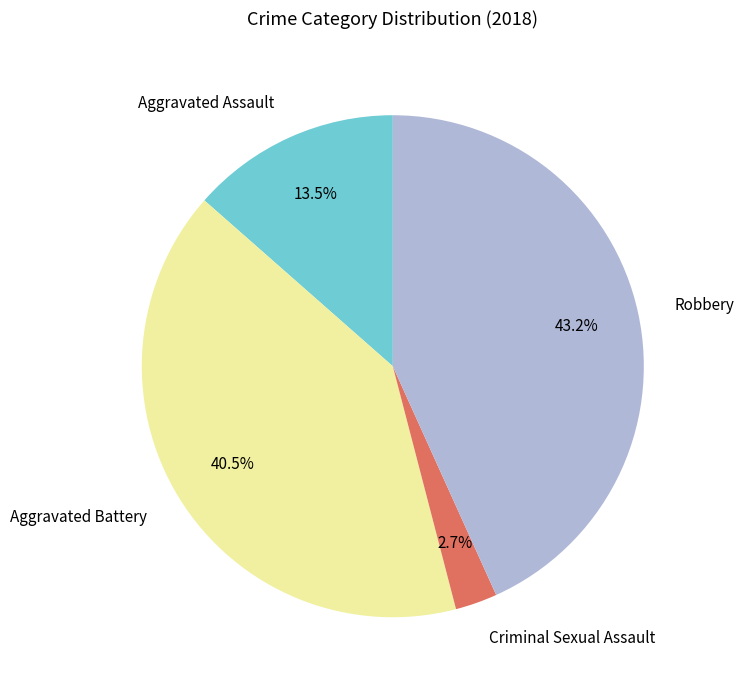

What percentage is NOT represented by Aggravated Battery?

59.5%